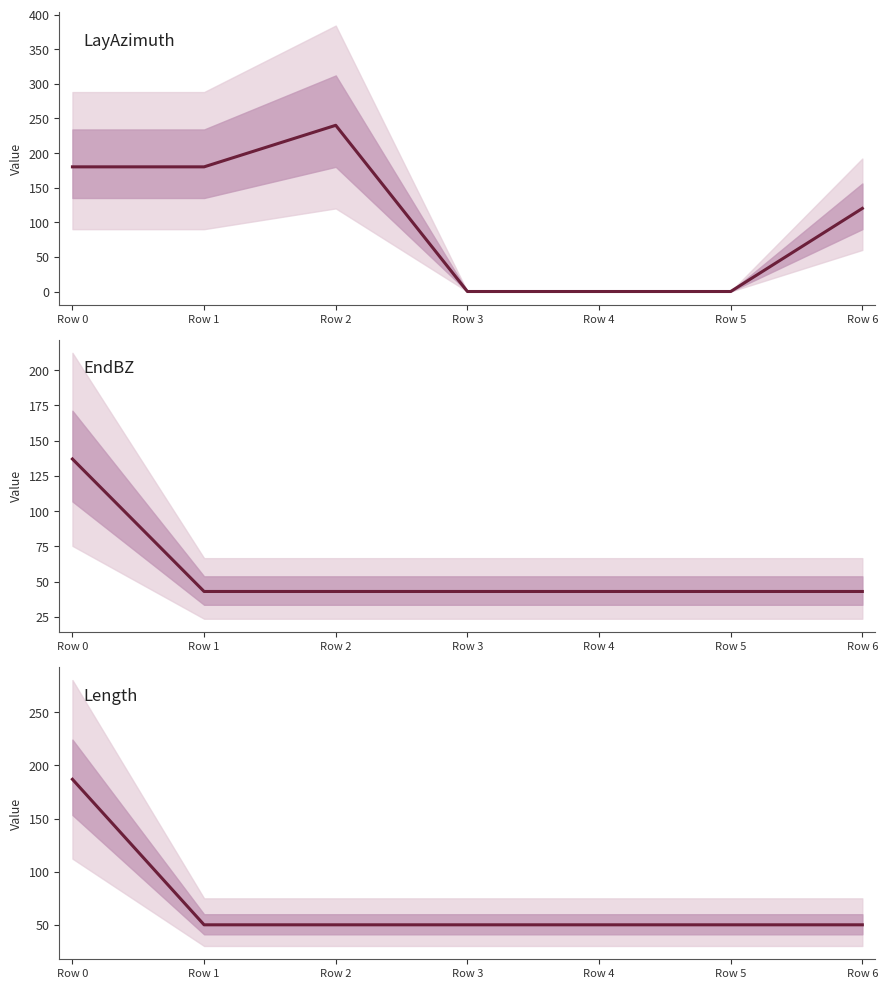

What is the total value across all series at Row 5?

92.9